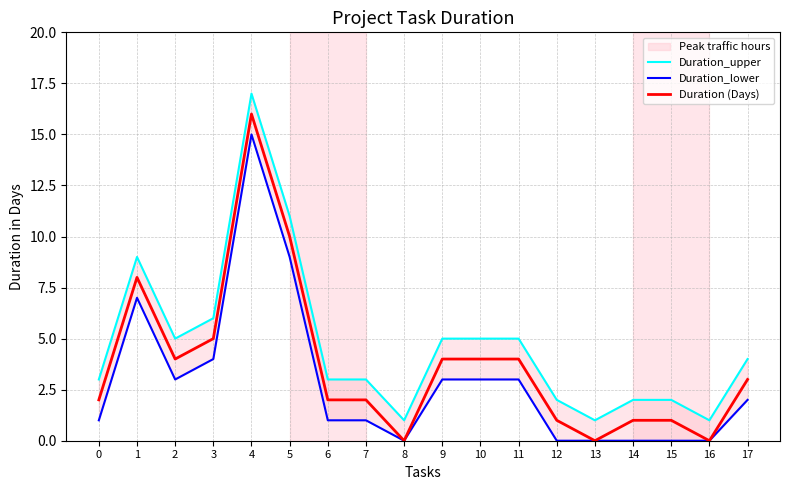

True or false: Duration_lower has more than 2 points higher than both neighbors.

False